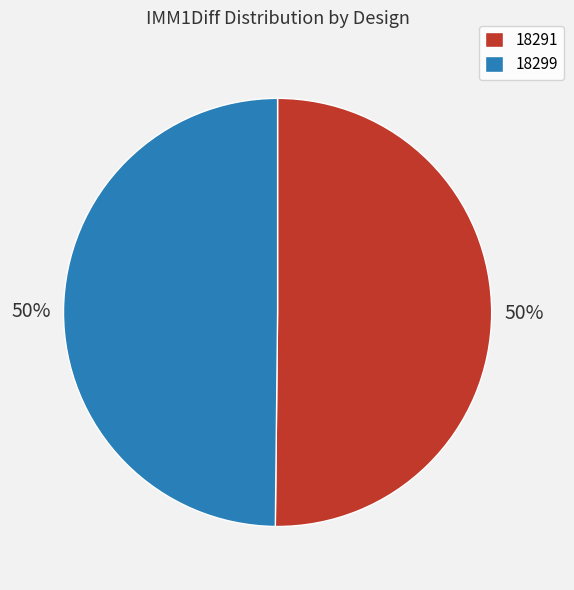

What percentage is the 18299 slice, to the nearest percent?

50%